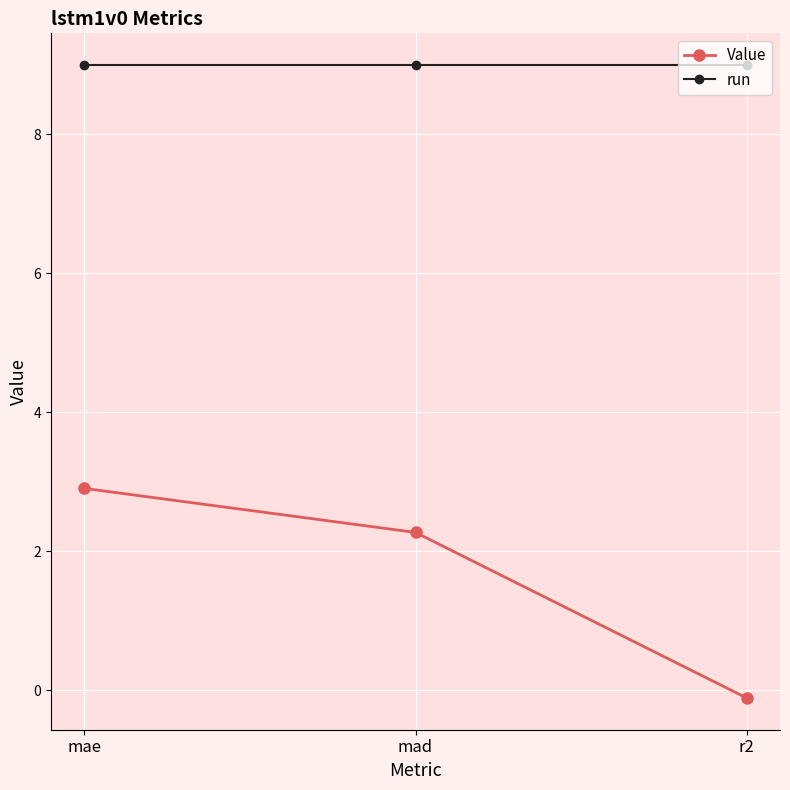

Rank the series by their average value, from highest to lowest.

run, Value